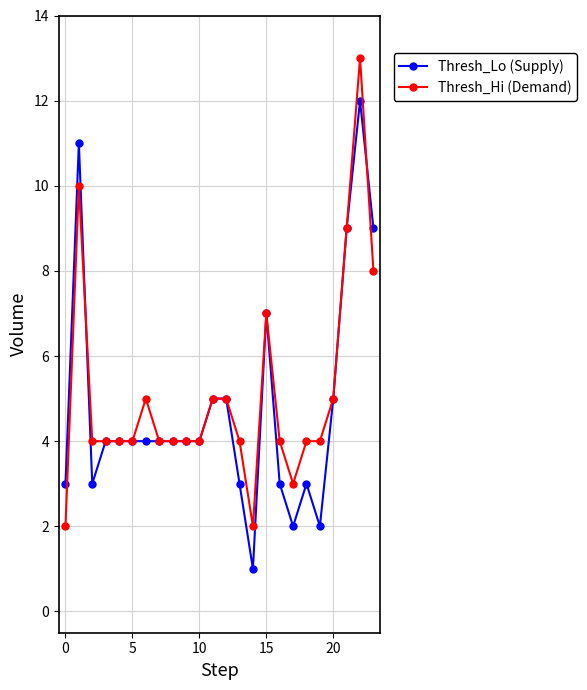

Rank the series by their maximum value, from highest to lowest.

Thresh_Hi (Demand), Thresh_Lo (Supply)